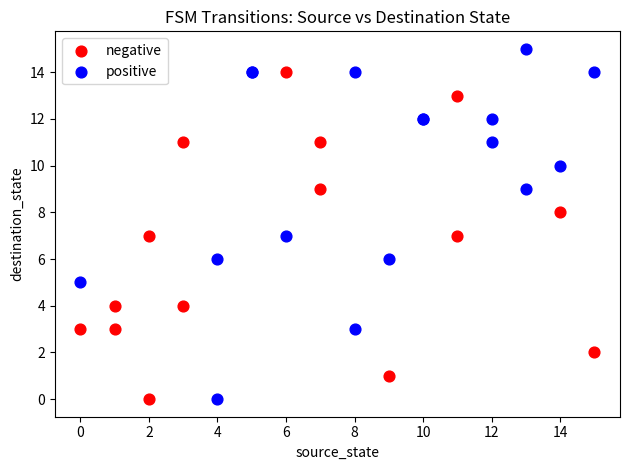

Which series has the widest spread of Y values?

positive